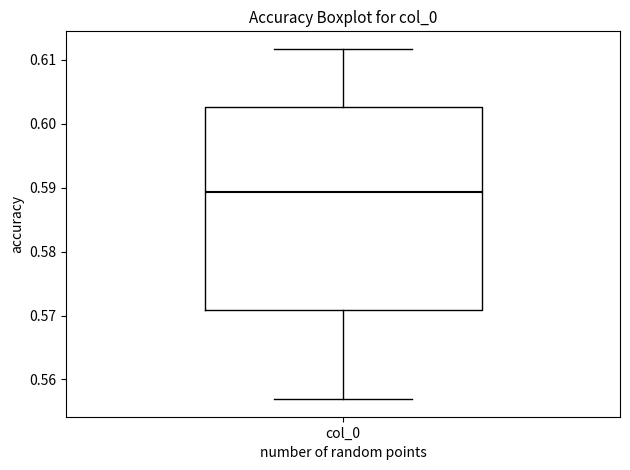

Read this box plot against the y-axis: the position of the median line, the range covered by the box, and the ends of both whiskers. The values are not printed on the chart, so give them approximately, as read against the axis.

median 0.589, box 0.571 to 0.603, whiskers 0.557 to 0.612